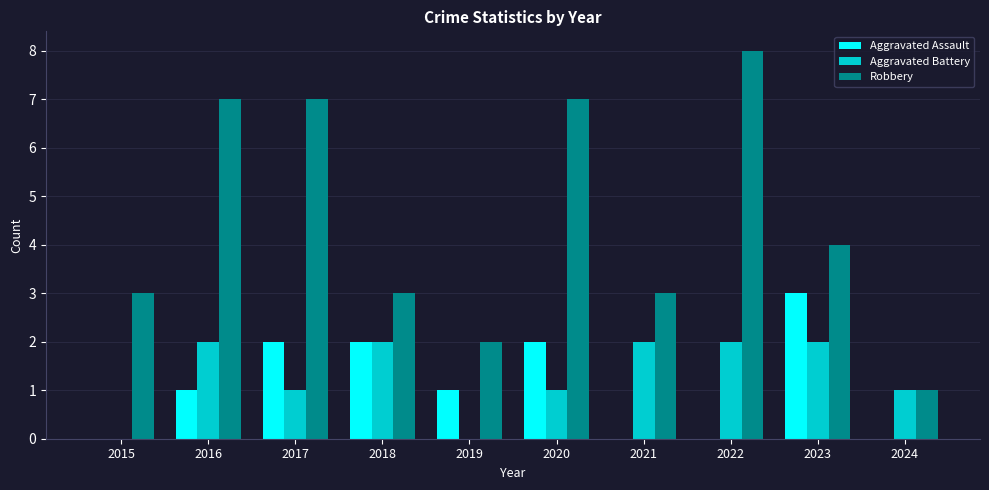

What is the sum of all Aggravated Battery values?

13